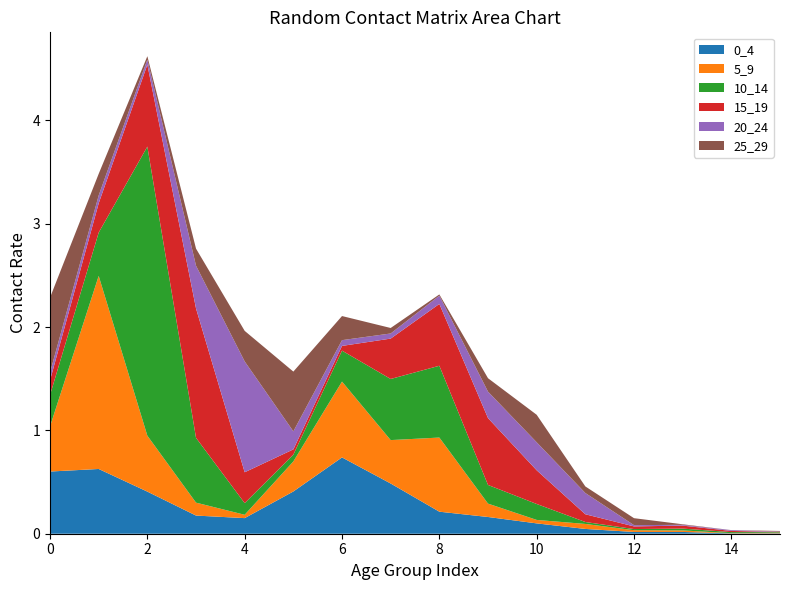

Reading left to right, transcribe all the data shown in this chart.

0_4: 0=0.6	1=0.6	2=0.4	3=0.2	4=0.2	5=0.4	6=0.7	7=0.5	8=0.2	9=0.2	10=0.1	11=0.0	12=0.0	13=0.0	14=0.0	15=0.0
5_9: 0=0.4	1=1.9	2=0.5	3=0.1	4=0.0	5=0.3	6=0.7	7=0.4	8=0.7	9=0.1	10=0.0	11=0.0	12=0.0	13=0.0	14=0.0	15=0.0
10_14: 0=0.3	1=0.4	2=2.8	3=0.6	4=0.1	5=0.1	6=0.3	7=0.6	8=0.7	9=0.2	10=0.2	11=0.0	12=0.0	13=0.0	14=0.0	15=0.0
15_19: 0=0.1	1=0.3	2=0.8	3=1.3	4=0.3	5=0.1	6=0.0	7=0.4	8=0.6	9=0.6	10=0.3	11=0.1	12=0.0	13=0.0	14=0.0	15=0.0
20_24: 0=0.1	1=0.1	2=0.0	3=0.4	4=1.1	5=0.2	6=0.1	7=0.0	8=0.1	9=0.3	10=0.3	11=0.2	12=0.0	13=0.0	14=0.0	15=0.0
25_29: 0=0.7	1=0.2	2=0.0	3=0.2	4=0.3	5=0.6	6=0.2	7=0.1	8=0.0	9=0.1	10=0.3	11=0.1	12=0.1	13=0.0	14=0.0	15=0.0